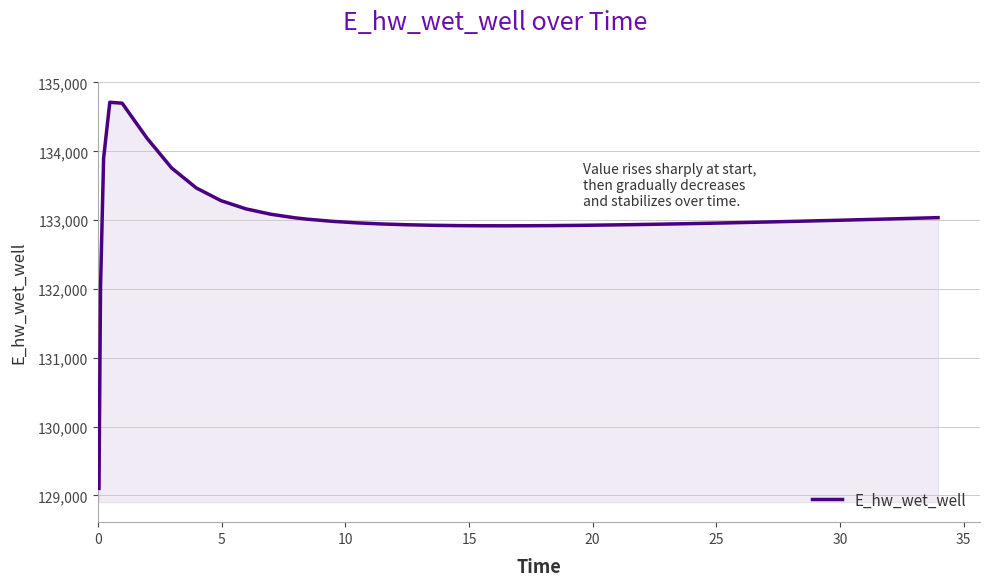

What is the difference between the second highest and minimum values?

5597.1